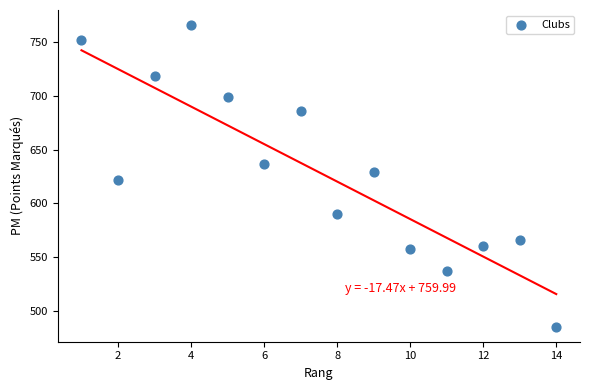

What is the range of X values (max minus min)?

13